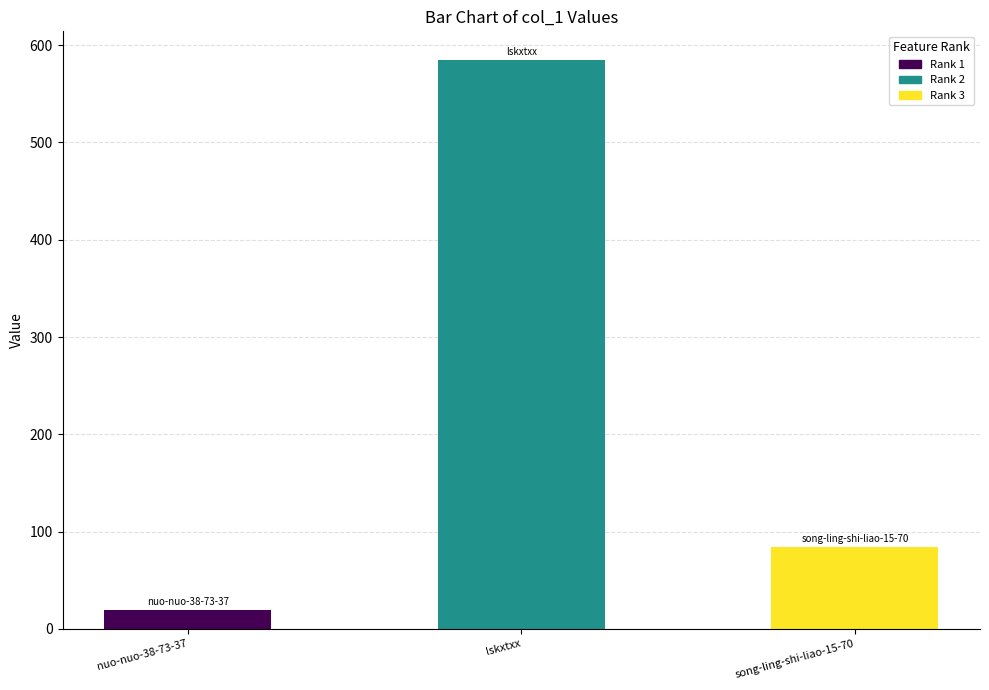

Is it true that the value at song-ling-shi-liao-15-70 is 84?

True